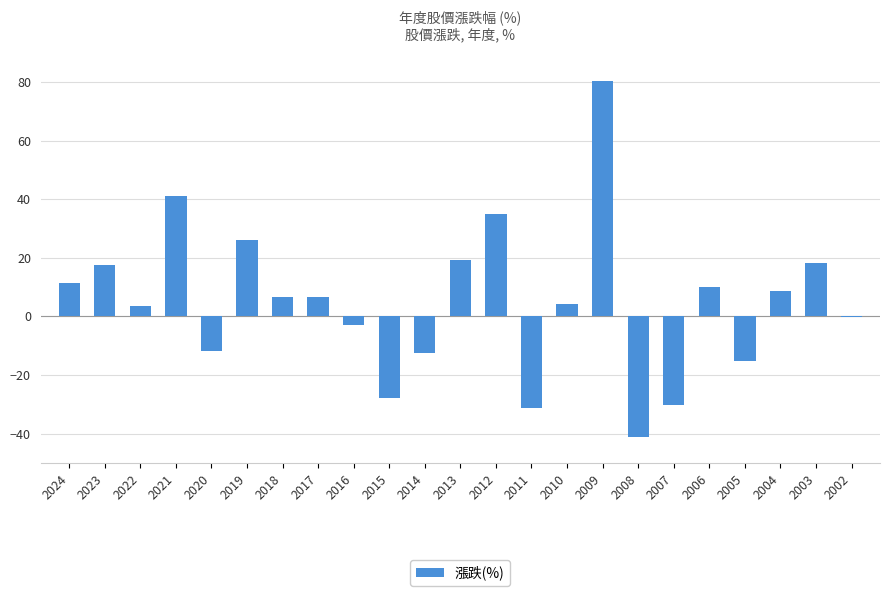

What is the ratio of the value at 2017 to the value at 2003?

0.4